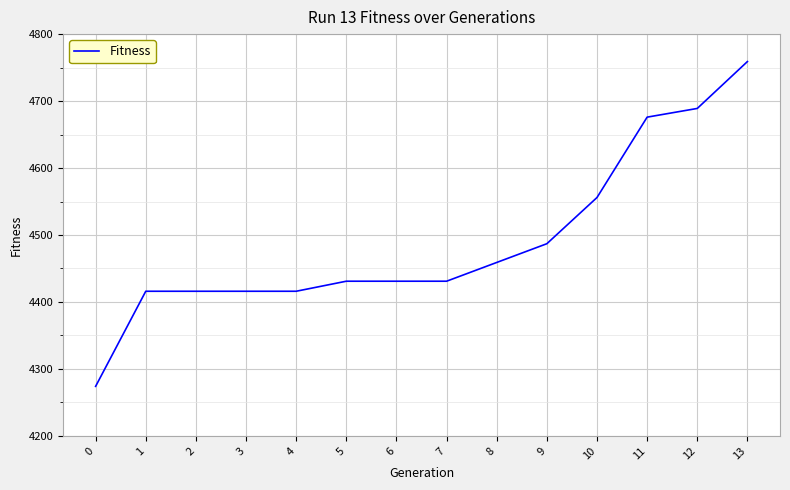

Reading left to right, list all the values displayed in this chart.

4274	4416	4416	4416	4416	4431	4431	4431	4459	4487	4556	4676	4689	4759